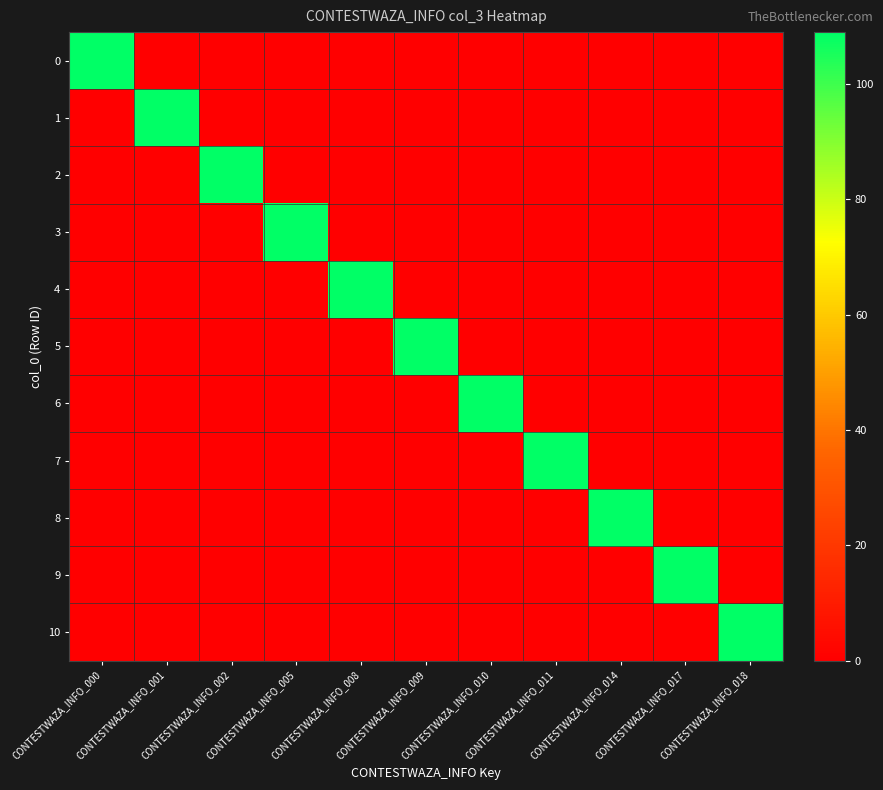

Reading left to right, transcribe all the data shown in this chart.

0: CONTESTWAZA_INFO_000=109	CONTESTWAZA_INFO_001=0	CONTESTWAZA_INFO_002=0	CONTESTWAZA_INFO_005=0	CONTESTWAZA_INFO_008=0	CONTESTWAZA_INFO_009=0	CONTESTWAZA_INFO_010=0	CONTESTWAZA_INFO_011=0	CONTESTWAZA_INFO_014=0	CONTESTWAZA_INFO_017=0	CONTESTWAZA_INFO_018=0
1: CONTESTWAZA_INFO_000=0	CONTESTWAZA_INFO_001=109	CONTESTWAZA_INFO_002=0	CONTESTWAZA_INFO_005=0	CONTESTWAZA_INFO_008=0	CONTESTWAZA_INFO_009=0	CONTESTWAZA_INFO_010=0	CONTESTWAZA_INFO_011=0	CONTESTWAZA_INFO_014=0	CONTESTWAZA_INFO_017=0	CONTESTWAZA_INFO_018=0
2: CONTESTWAZA_INFO_000=0	CONTESTWAZA_INFO_001=0	CONTESTWAZA_INFO_002=109	CONTESTWAZA_INFO_005=0	CONTESTWAZA_INFO_008=0	CONTESTWAZA_INFO_009=0	CONTESTWAZA_INFO_010=0	CONTESTWAZA_INFO_011=0	CONTESTWAZA_INFO_014=0	CONTESTWAZA_INFO_017=0	CONTESTWAZA_INFO_018=0
3: CONTESTWAZA_INFO_000=0	CONTESTWAZA_INFO_001=0	CONTESTWAZA_INFO_002=0	CONTESTWAZA_INFO_005=109	CONTESTWAZA_INFO_008=0	CONTESTWAZA_INFO_009=0	CONTESTWAZA_INFO_010=0	CONTESTWAZA_INFO_011=0	CONTESTWAZA_INFO_014=0	CONTESTWAZA_INFO_017=0	CONTESTWAZA_INFO_018=0
4: CONTESTWAZA_INFO_000=0	CONTESTWAZA_INFO_001=0	CONTESTWAZA_INFO_002=0	CONTESTWAZA_INFO_005=0	CONTESTWAZA_INFO_008=109	CONTESTWAZA_INFO_009=0	CONTESTWAZA_INFO_010=0	CONTESTWAZA_INFO_011=0	CONTESTWAZA_INFO_014=0	CONTESTWAZA_INFO_017=0	CONTESTWAZA_INFO_018=0
5: CONTESTWAZA_INFO_000=0	CONTESTWAZA_INFO_001=0	CONTESTWAZA_INFO_002=0	CONTESTWAZA_INFO_005=0	CONTESTWAZA_INFO_008=0	CONTESTWAZA_INFO_009=109	CONTESTWAZA_INFO_010=0	CONTESTWAZA_INFO_011=0	CONTESTWAZA_INFO_014=0	CONTESTWAZA_INFO_017=0	CONTESTWAZA_INFO_018=0
6: CONTESTWAZA_INFO_000=0	CONTESTWAZA_INFO_001=0	CONTESTWAZA_INFO_002=0	CONTESTWAZA_INFO_005=0	CONTESTWAZA_INFO_008=0	CONTESTWAZA_INFO_009=0	CONTESTWAZA_INFO_010=109	CONTESTWAZA_INFO_011=0	CONTESTWAZA_INFO_014=0	CONTESTWAZA_INFO_017=0	CONTESTWAZA_INFO_018=0
7: CONTESTWAZA_INFO_000=0	CONTESTWAZA_INFO_001=0	CONTESTWAZA_INFO_002=0	CONTESTWAZA_INFO_005=0	CONTESTWAZA_INFO_008=0	CONTESTWAZA_INFO_009=0	CONTESTWAZA_INFO_010=0	CONTESTWAZA_INFO_011=109	CONTESTWAZA_INFO_014=0	CONTESTWAZA_INFO_017=0	CONTESTWAZA_INFO_018=0
8: CONTESTWAZA_INFO_000=0	CONTESTWAZA_INFO_001=0	CONTESTWAZA_INFO_002=0	CONTESTWAZA_INFO_005=0	CONTESTWAZA_INFO_008=0	CONTESTWAZA_INFO_009=0	CONTESTWAZA_INFO_010=0	CONTESTWAZA_INFO_011=0	CONTESTWAZA_INFO_014=109	CONTESTWAZA_INFO_017=0	CONTESTWAZA_INFO_018=0
9: CONTESTWAZA_INFO_000=0	CONTESTWAZA_INFO_001=0	CONTESTWAZA_INFO_002=0	CONTESTWAZA_INFO_005=0	CONTESTWAZA_INFO_008=0	CONTESTWAZA_INFO_009=0	CONTESTWAZA_INFO_010=0	CONTESTWAZA_INFO_011=0	CONTESTWAZA_INFO_014=0	CONTESTWAZA_INFO_017=109	CONTESTWAZA_INFO_018=0
10: CONTESTWAZA_INFO_000=0	CONTESTWAZA_INFO_001=0	CONTESTWAZA_INFO_002=0	CONTESTWAZA_INFO_005=0	CONTESTWAZA_INFO_008=0	CONTESTWAZA_INFO_009=0	CONTESTWAZA_INFO_010=0	CONTESTWAZA_INFO_011=0	CONTESTWAZA_INFO_014=0	CONTESTWAZA_INFO_017=0	CONTESTWAZA_INFO_018=109